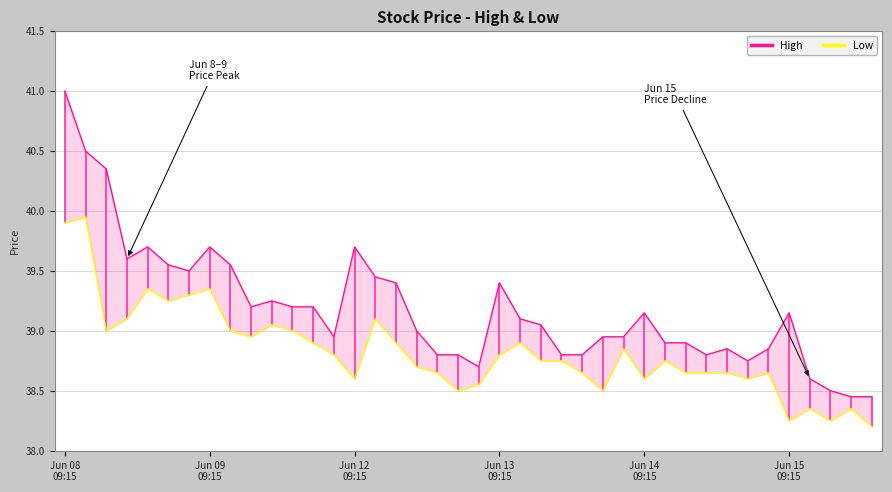

List the series in order of their peak value, highest first.

High, Low